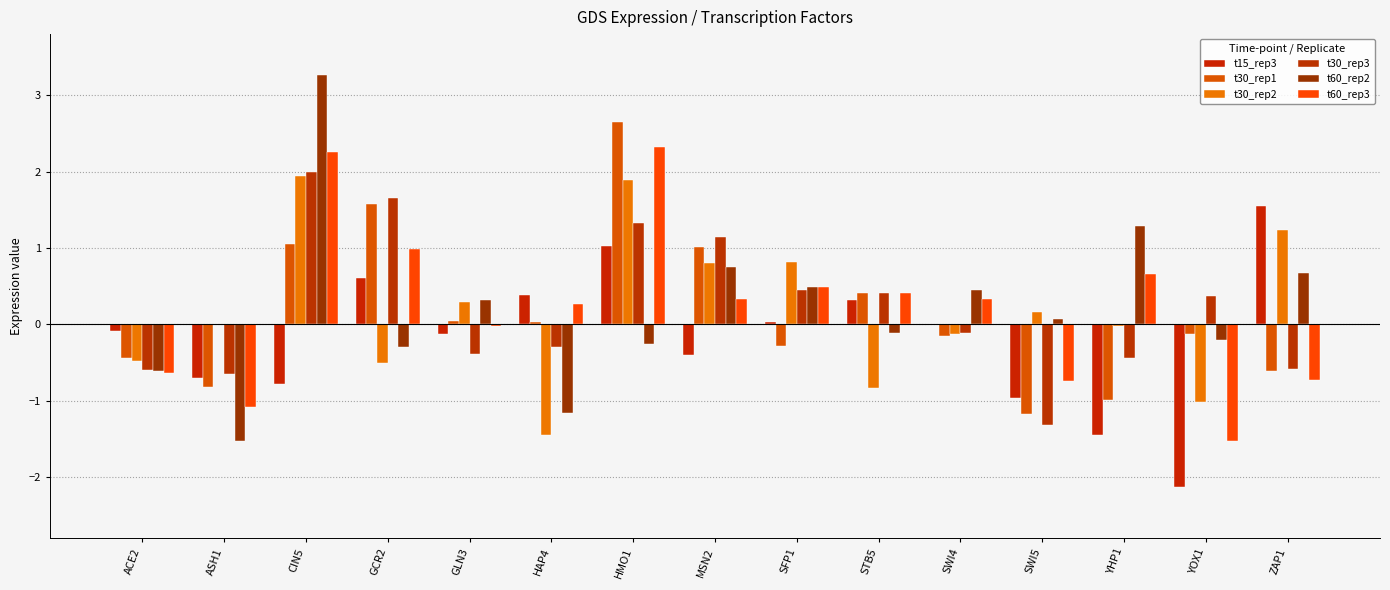

How many categories are shown in the chart?

15